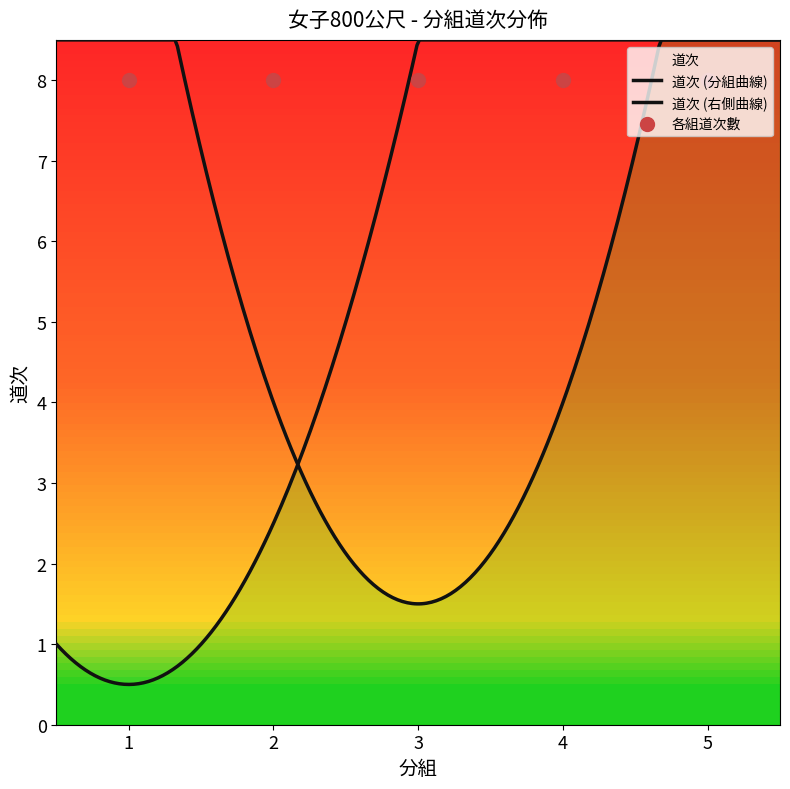

What is the change in value from 1 to 4?

+3